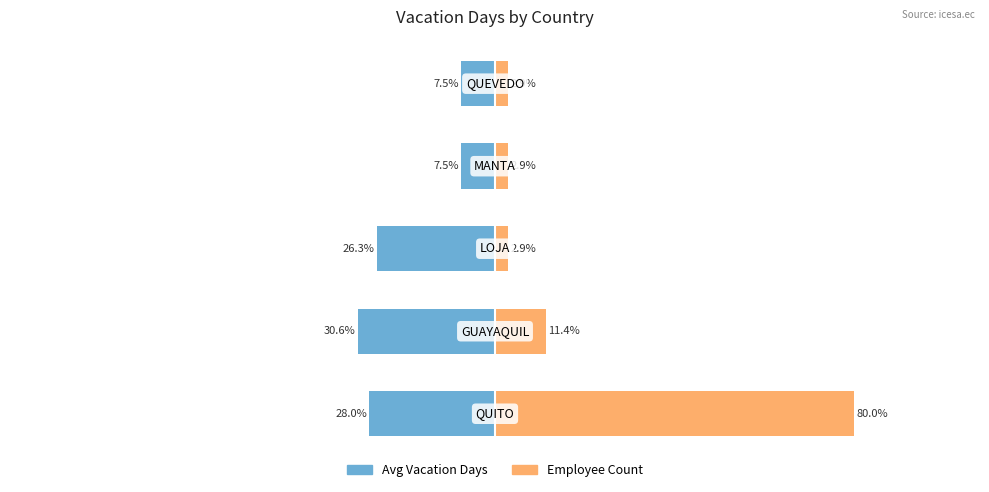

What are all the series names shown in the legend?

Avg Vacation Days, Employee Count